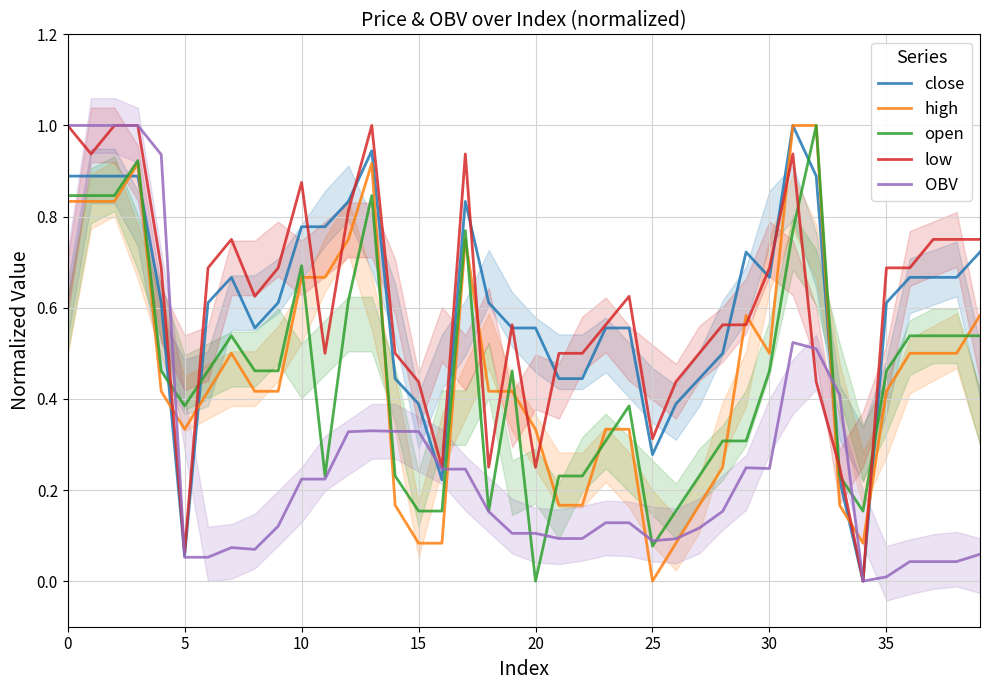

What is the approximate value of close at 17?

0.8